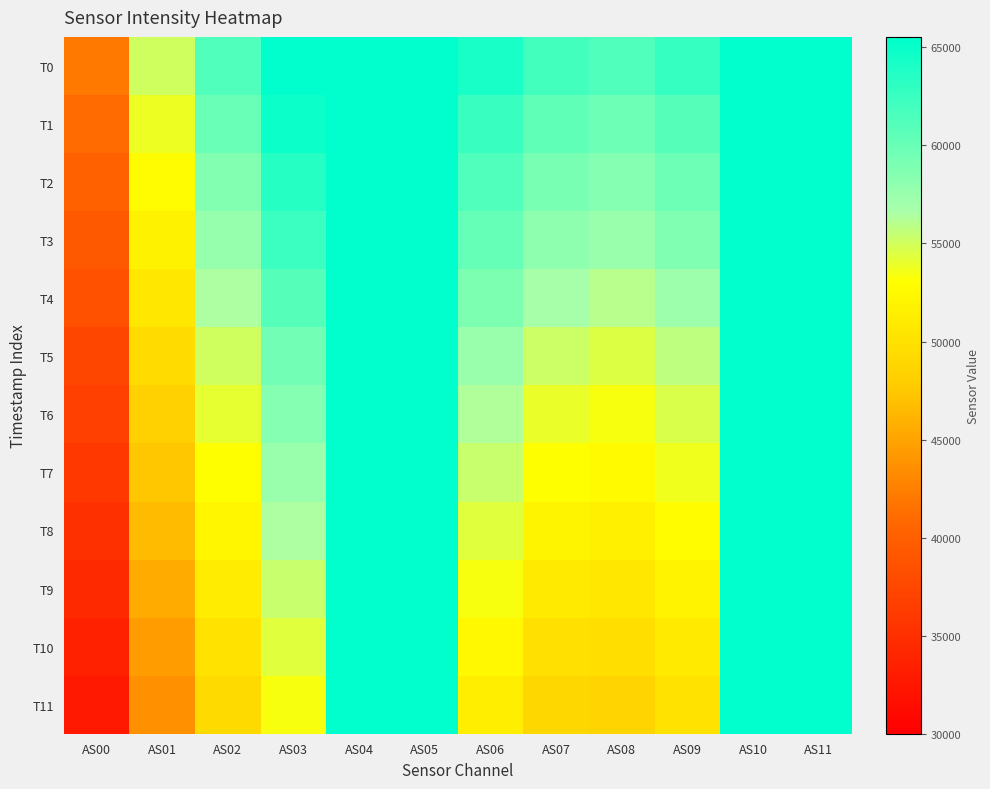

How many categories are shown in the chart?

12